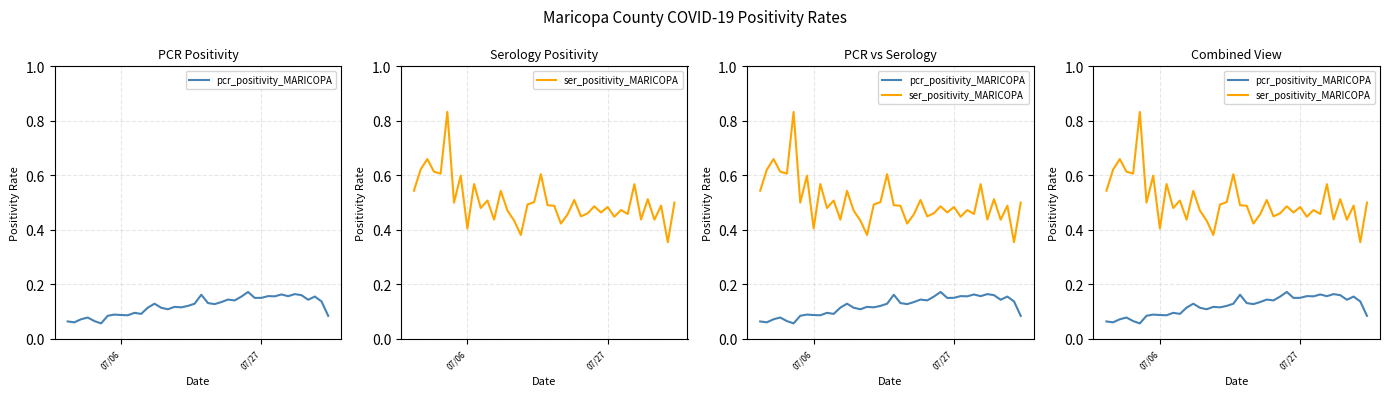

True or false: ser_positivity_MARICOPA and pcr_positivity_MARICOPA intersect in this chart.

False